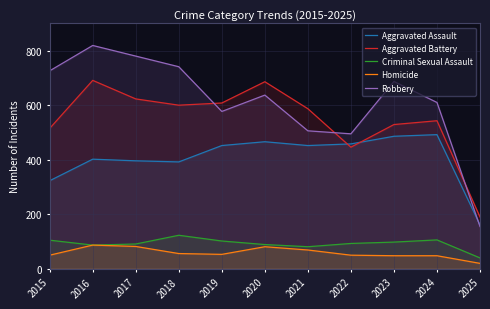

Reading right to left, transcribe all the data shown in this chart.

Aggravated Assault: 2025=161	2024=492	2023=486	2022=458	2021=452	2020=466	2019=452	2018=392	2017=396	2016=402	2015=323
Aggravated Battery: 2025=190	2024=543	2023=529	2022=446	2021=587	2020=686	2019=608	2018=600	2017=623	2016=691	2015=515
Criminal Sexual Assault: 2025=40	2024=106	2023=98	2022=93	2021=81	2020=89	2019=102	2018=123	2017=91	2016=87	2015=105
Homicide: 2025=20	2024=48	2023=48	2022=50	2021=69	2020=81	2019=53	2018=56	2017=82	2016=87	2015=50
Robbery: 2025=155	2024=610	2023=687	2022=495	2021=506	2020=637	2019=577	2018=741	2017=780	2016=819	2015=726